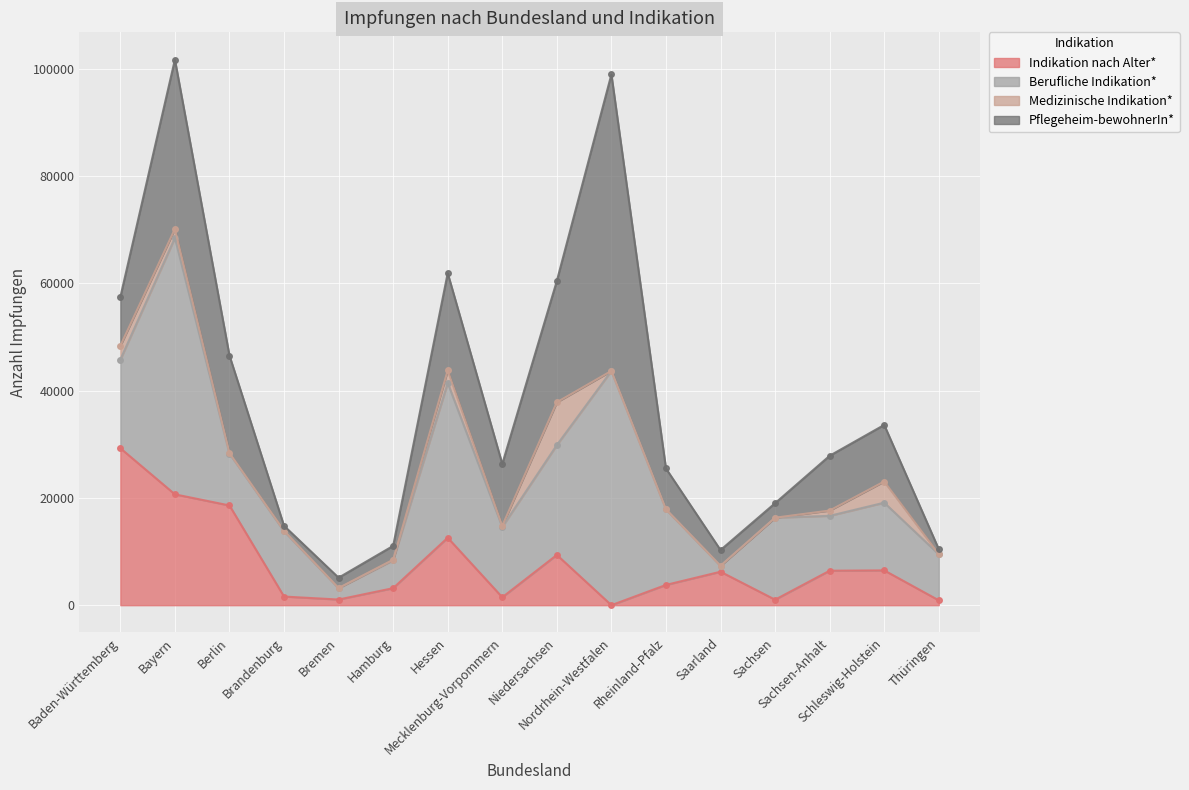

Rank the series by their maximum value, from lowest to highest.

Medizinische Indikation*, Indikation nach Alter*, Berufliche Indikation*, Pflegeheim-bewohnerIn*